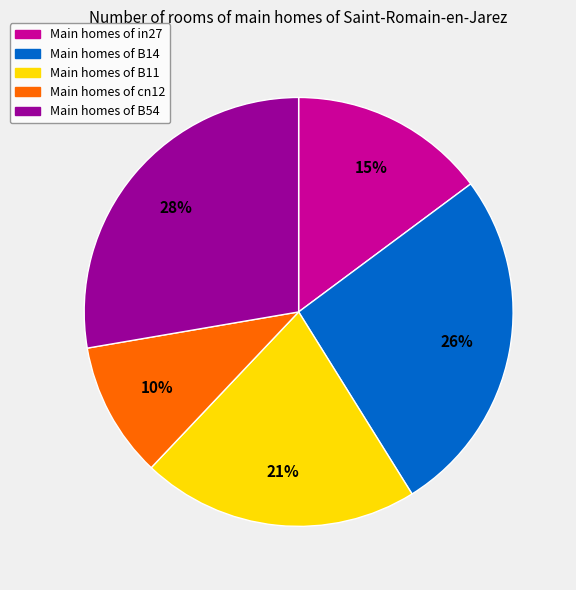

Is there a majority slice in this chart?

No